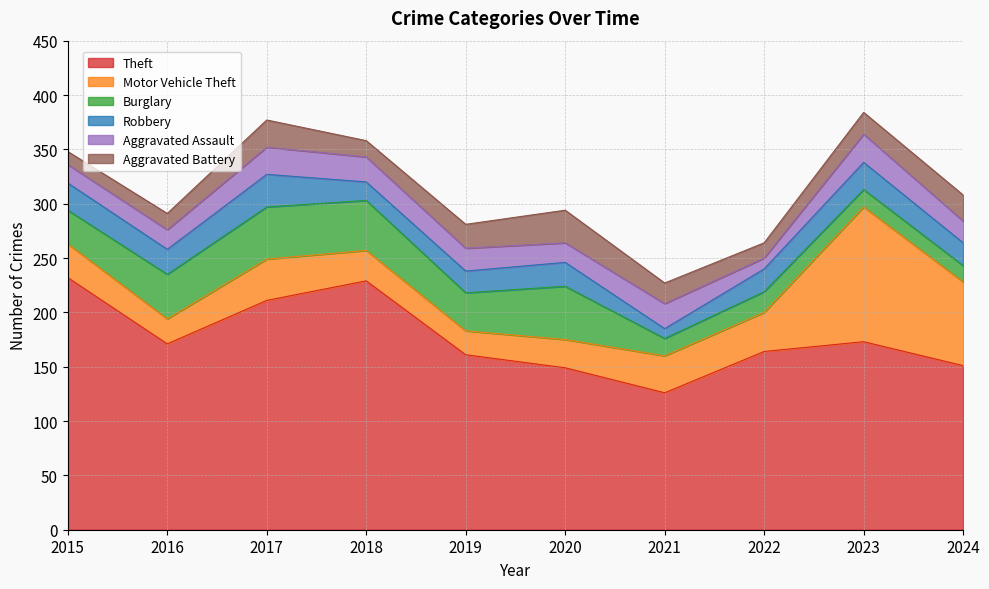

Rank the series at 2019 from highest to lowest value.

Theft, Burglary, Motor Vehicle Theft, Aggravated Battery, Aggravated Assault, Robbery